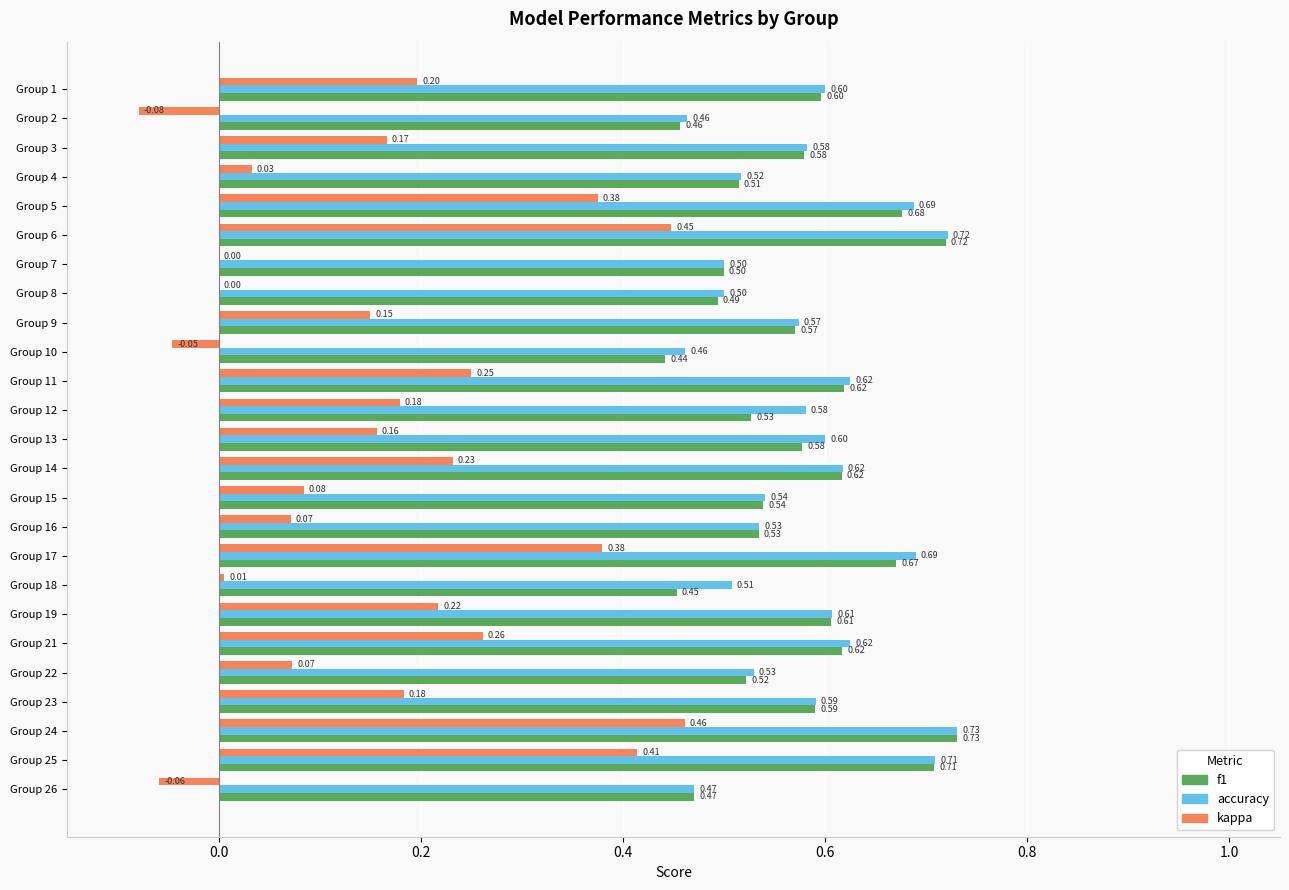

What is the sum of the f1 values at Group 6 and Group 7?

1.2